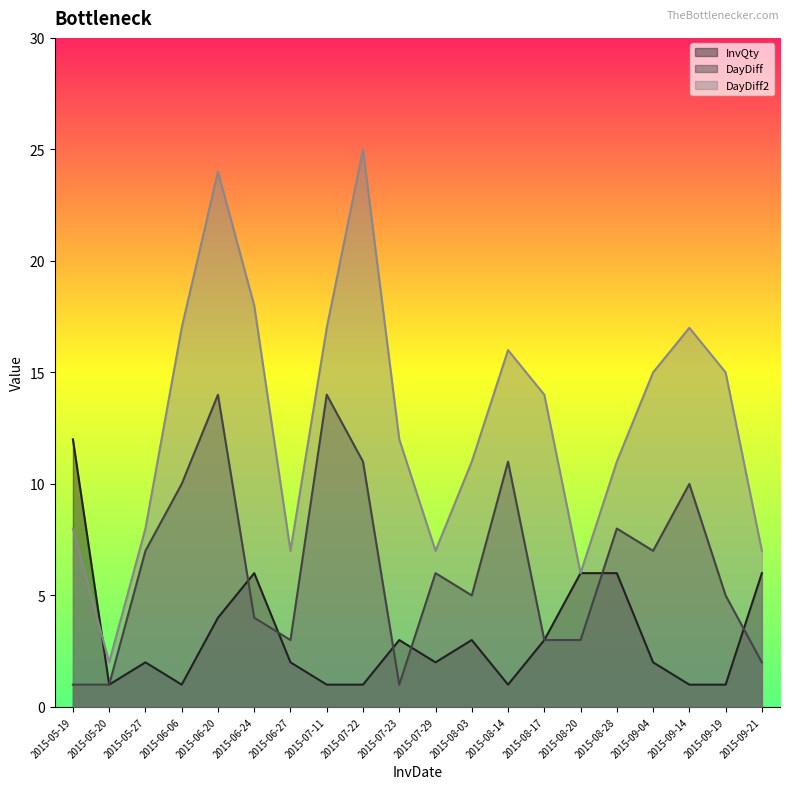

At which category is the sum across all series the highest?

2015-06-20